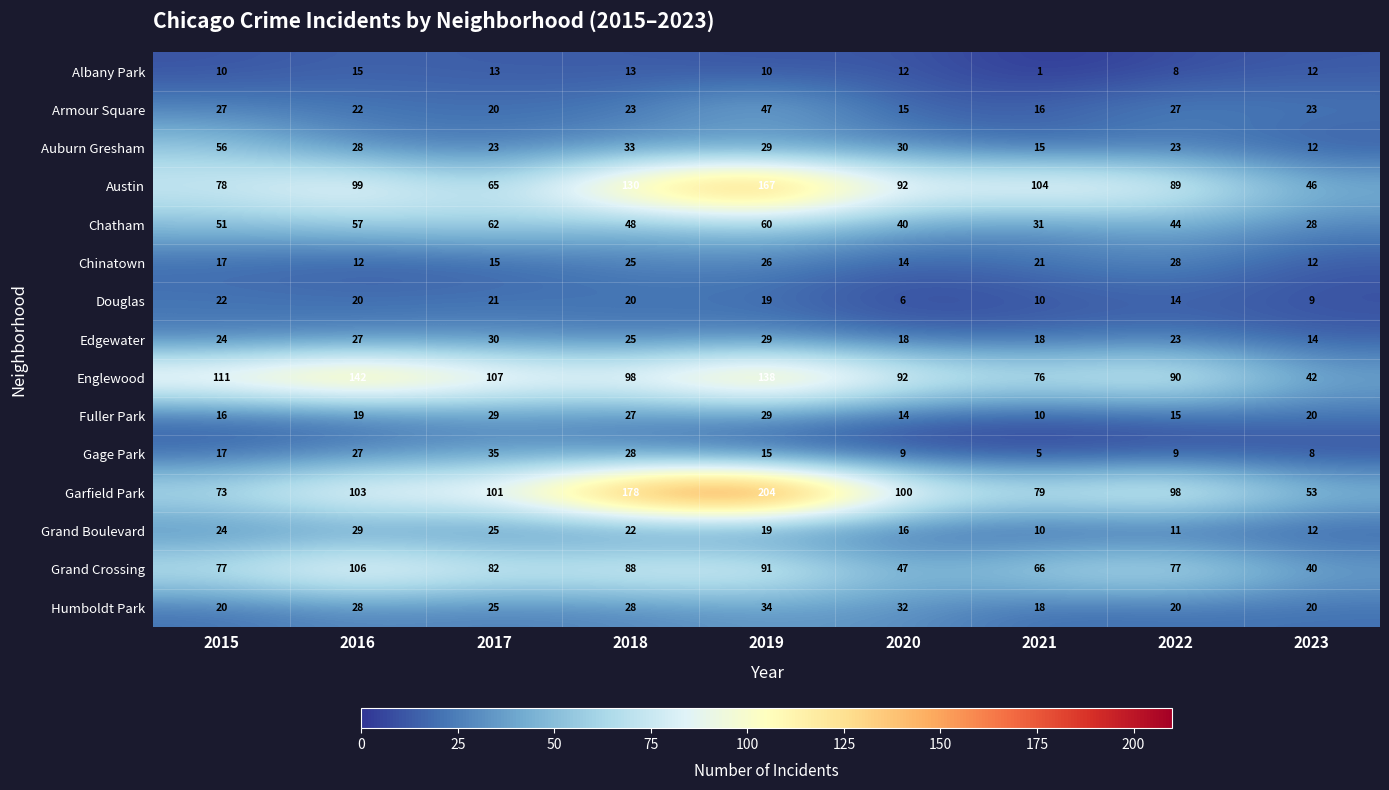

Rank the categories by Garfield Park value from highest to lowest.

2019, 2018, 2016, 2017, 2020, 2022, 2021, 2015, 2023